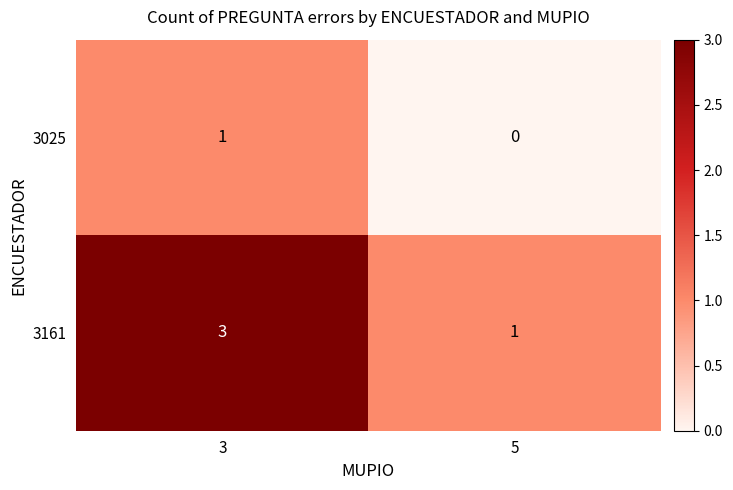

Reading left to right, extract all data points from this chart.

3025: 3=1	5=0
3161: 3=3	5=1